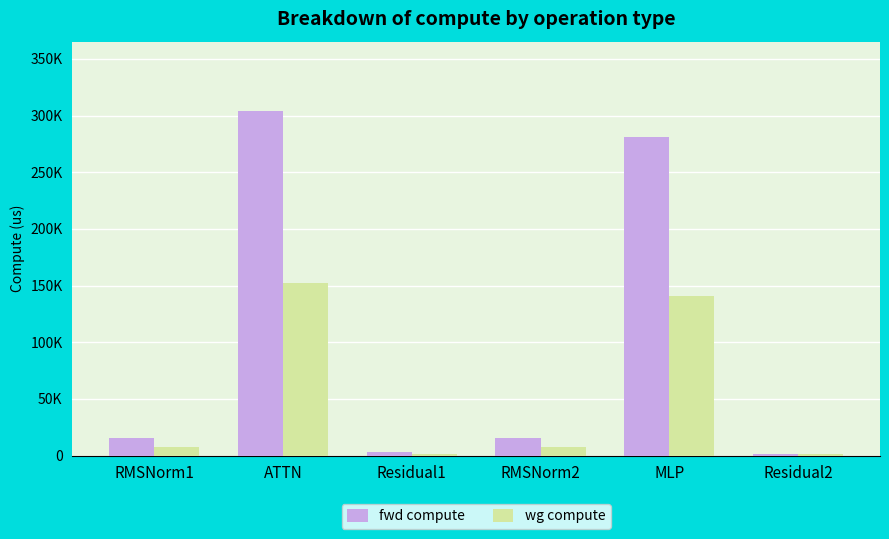

Reading left to right, what are all the values shown in this chart?

fwd compute: 15899.0	304336.1	3250.6	15899.0	281490.2	1625.3
wg compute: 7949.5	152168.0	1625.3	7949.5	140745.1	1625.3